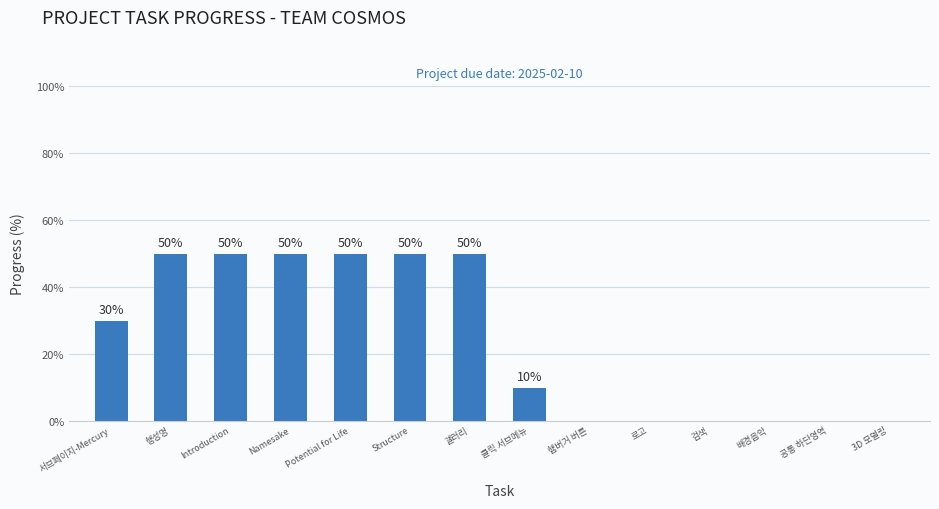

Between 클릭 서브메뉴 and 서브페이지-Mercury, which is larger?

서브페이지-Mercury